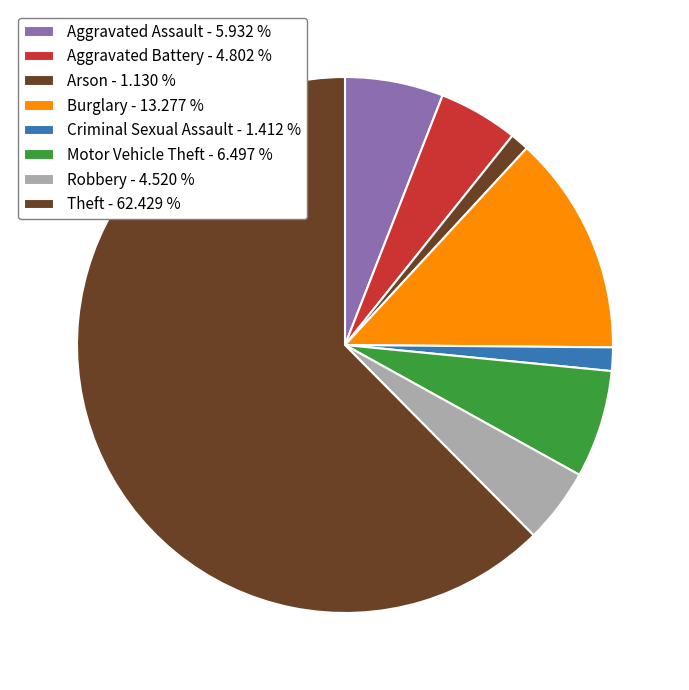

Which slice is the largest?

Theft